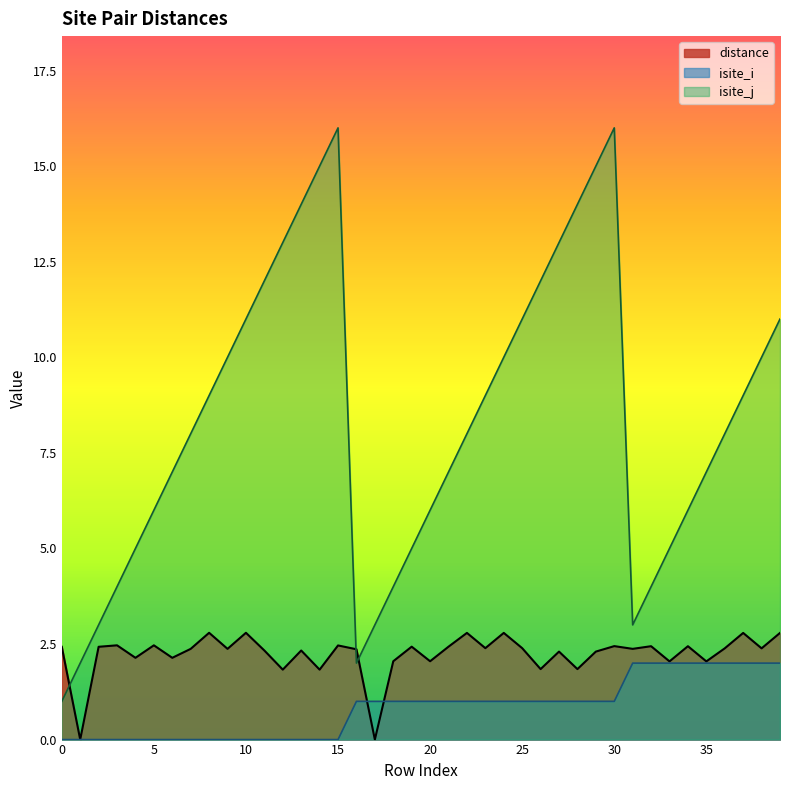

What is the average value of the isite_j series?

8.3